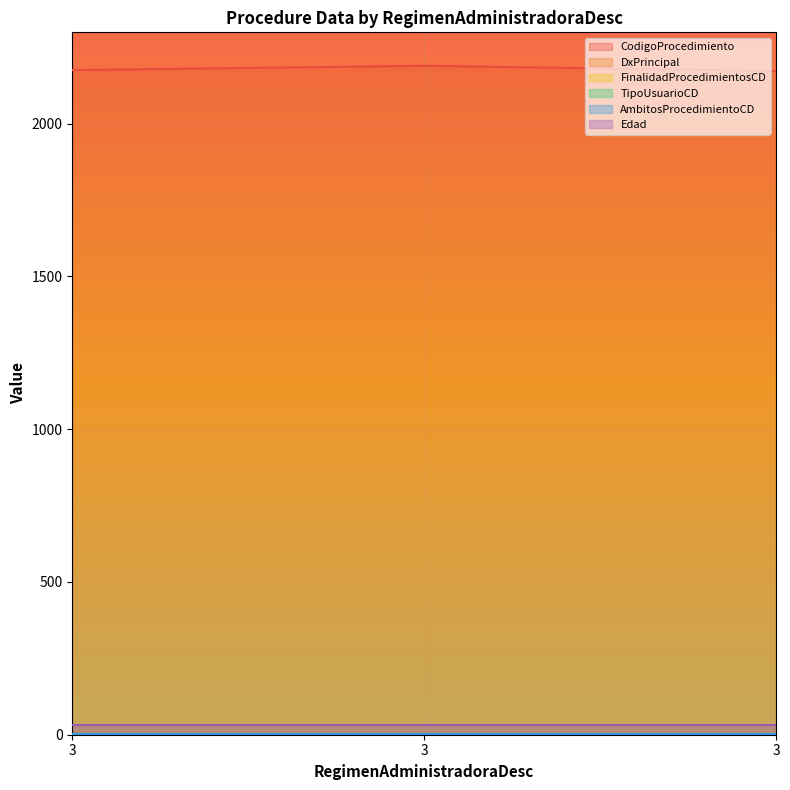

At which label does CodigoProcedimiento reach its peak?

3